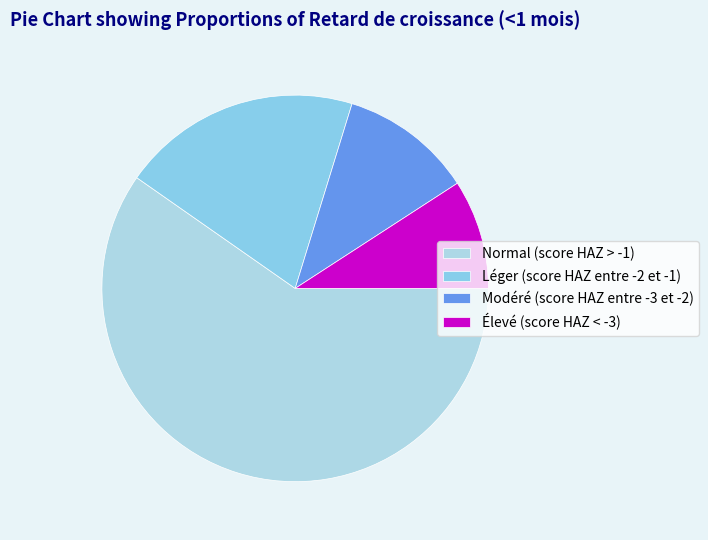

The Léger (score HAZ entre -2 et -1) slice represents 8% of the pie. True or false?

False